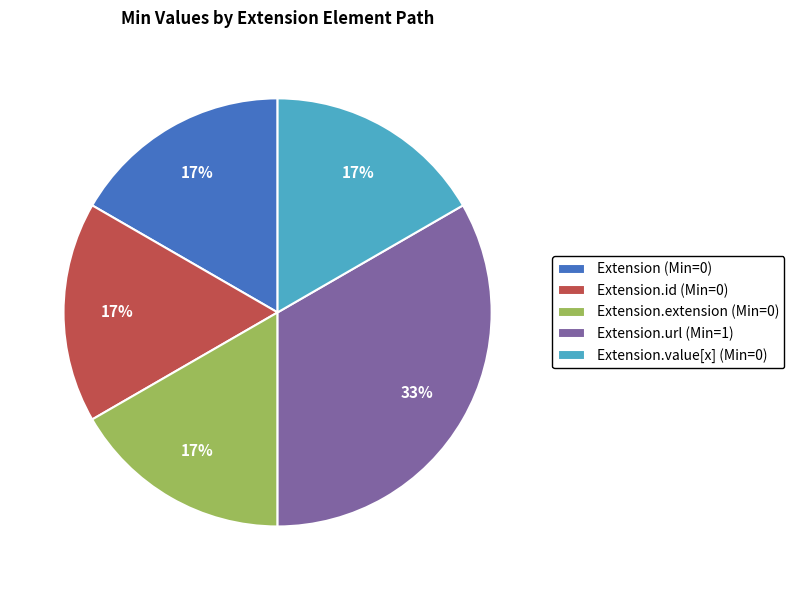

To the nearest percent, what is the combined percentage of Extension.url (Min=1) and Extension.id (Min=0)?

50%